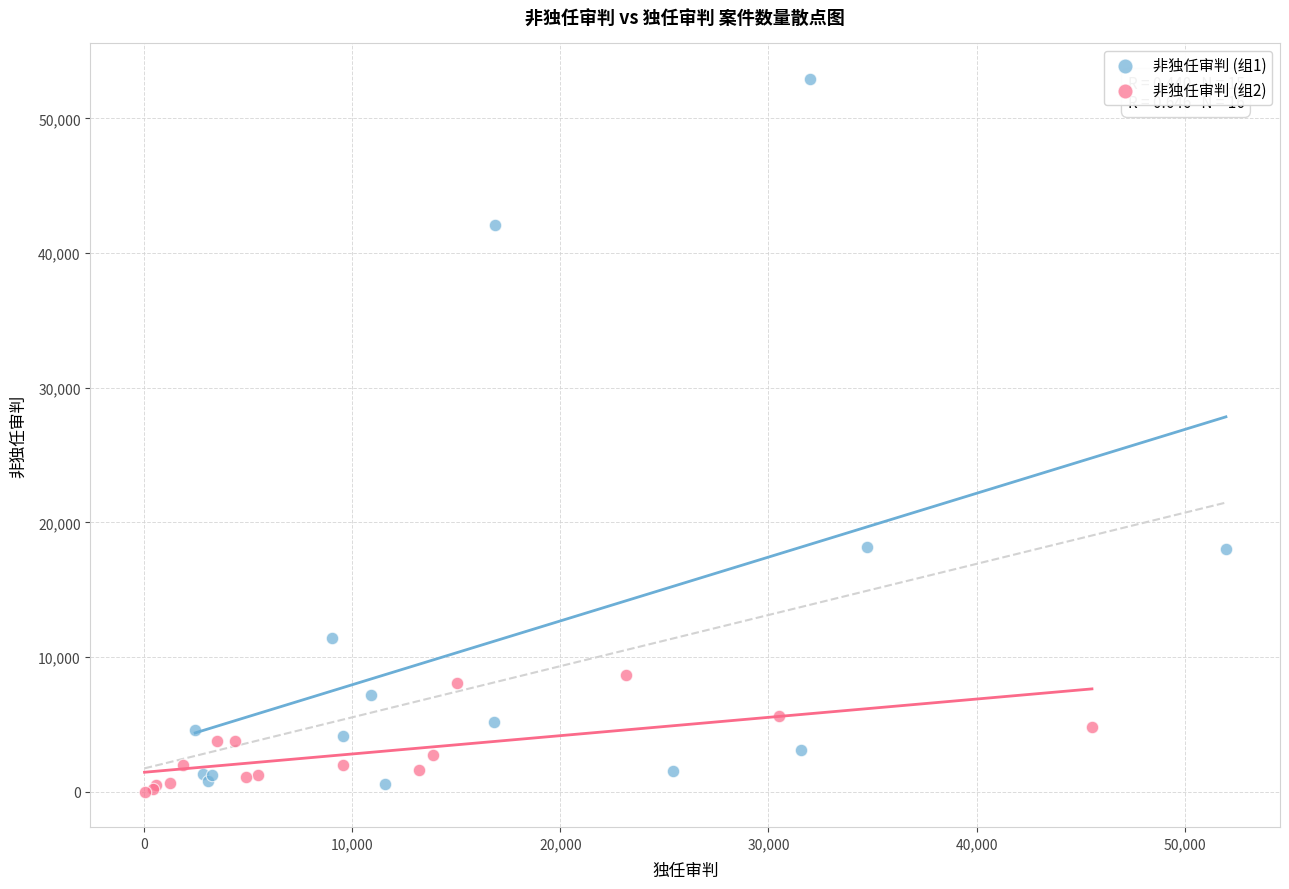

Which series has the largest Y range (max minus min)?

非独任审判 (组1)